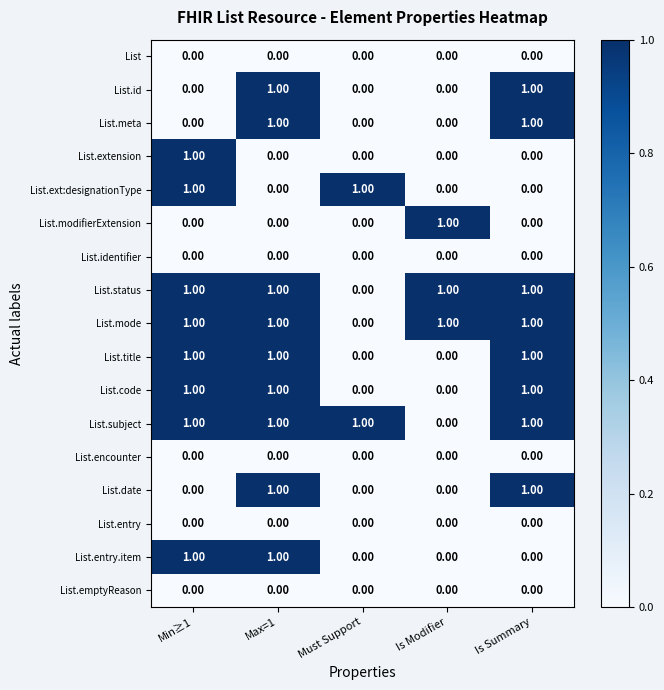

What is the sum of all List.code values?

3